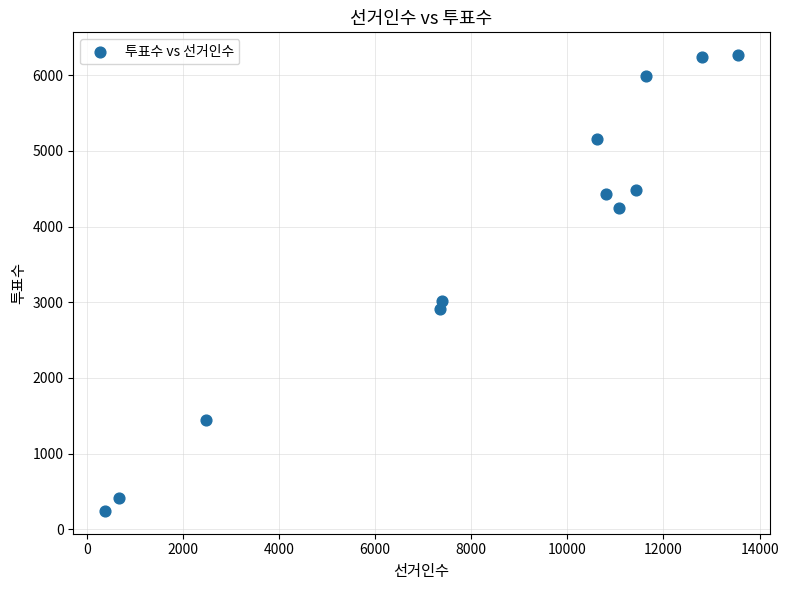

What is the average X value?

8348